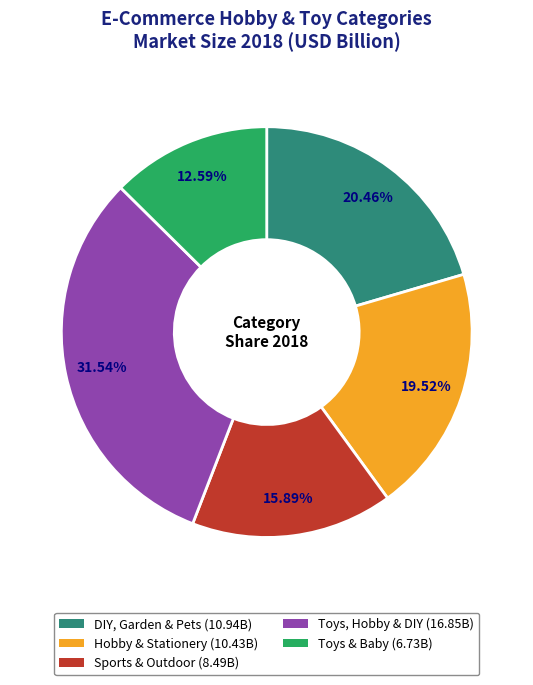

What is the ratio of the value at Toys & Baby to the value at Sports & Outdoor?

0.8